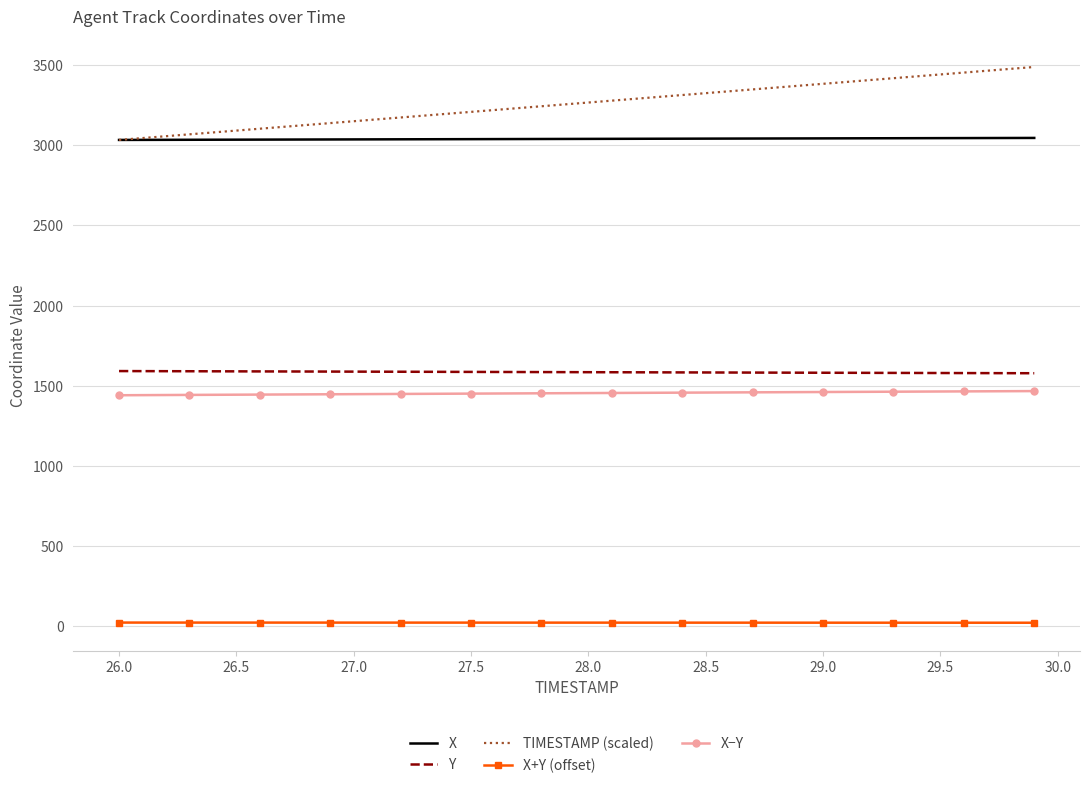

What is the maximum value for X−Y?

1466.7